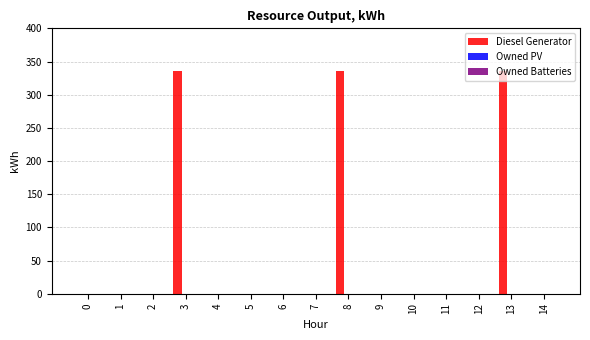

What is the maximum value shown in the chart?

336